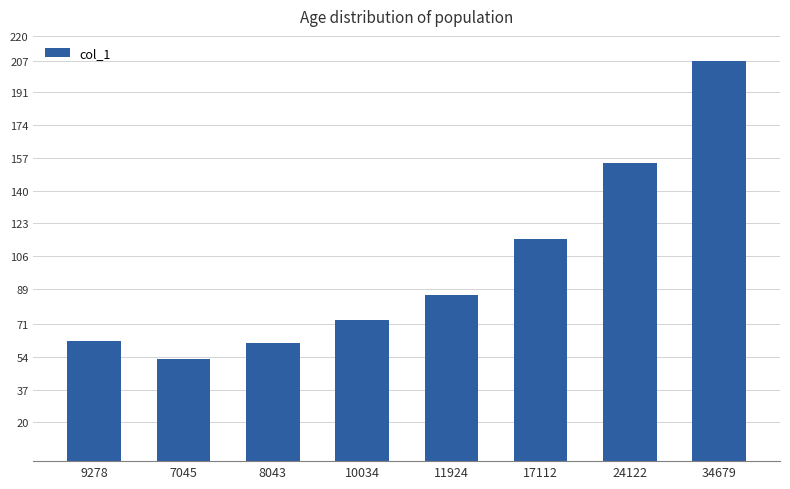

Reading left to right, what are all the values shown in this chart?

62	53	61	73	86	115	154	207